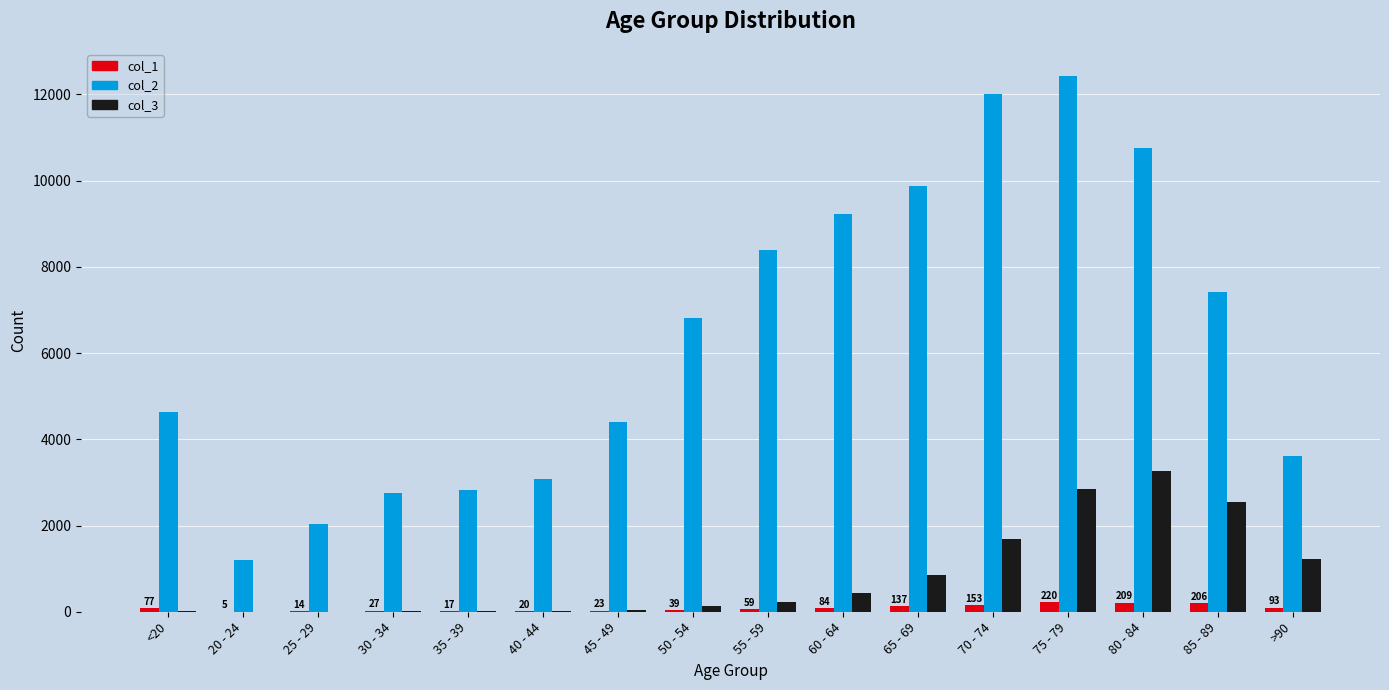

What is the maximum value shown in the chart?

12434